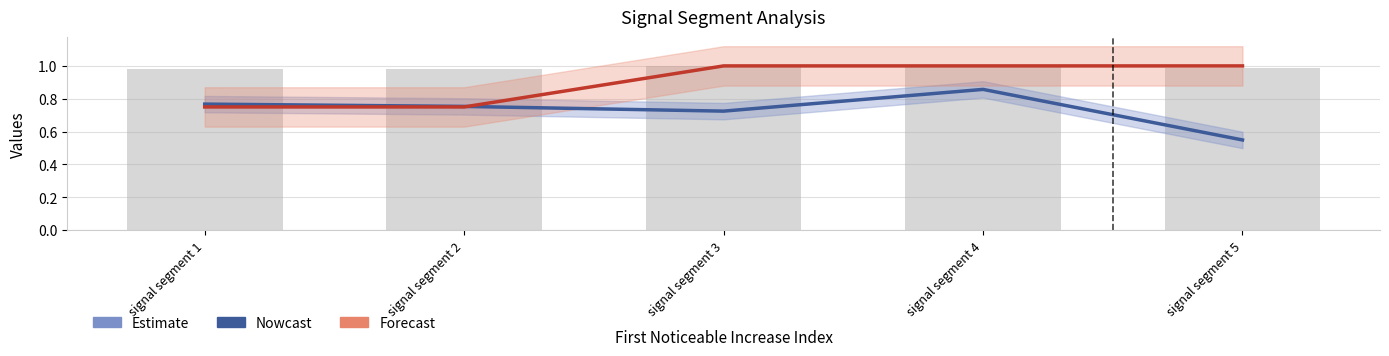

The Pulse_Width (normalised) series shows 0.8 at signal segment 2. True or false?

True